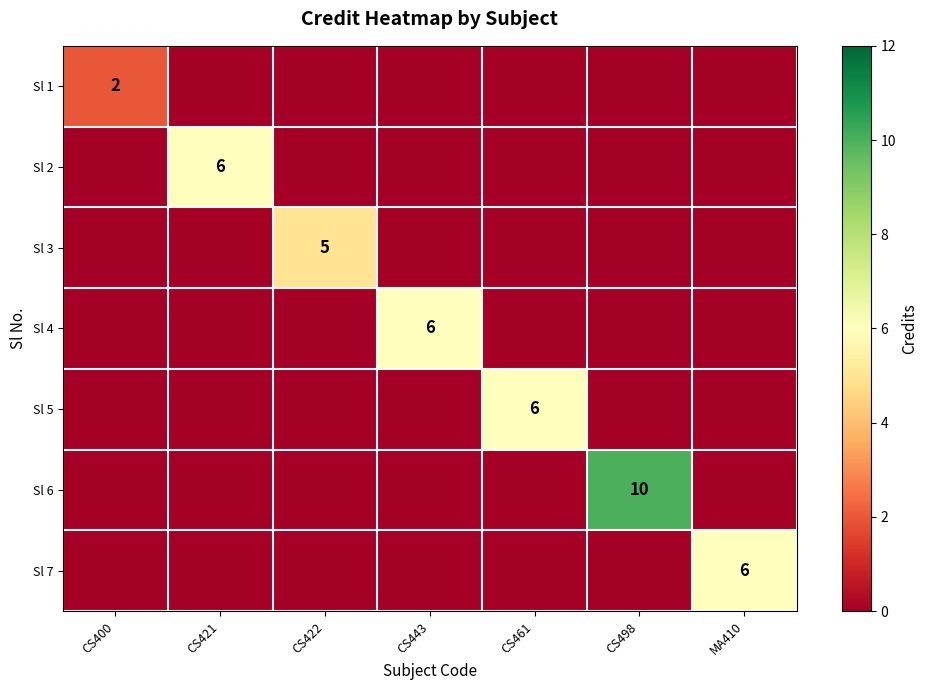

What is the greatest value displayed?

10